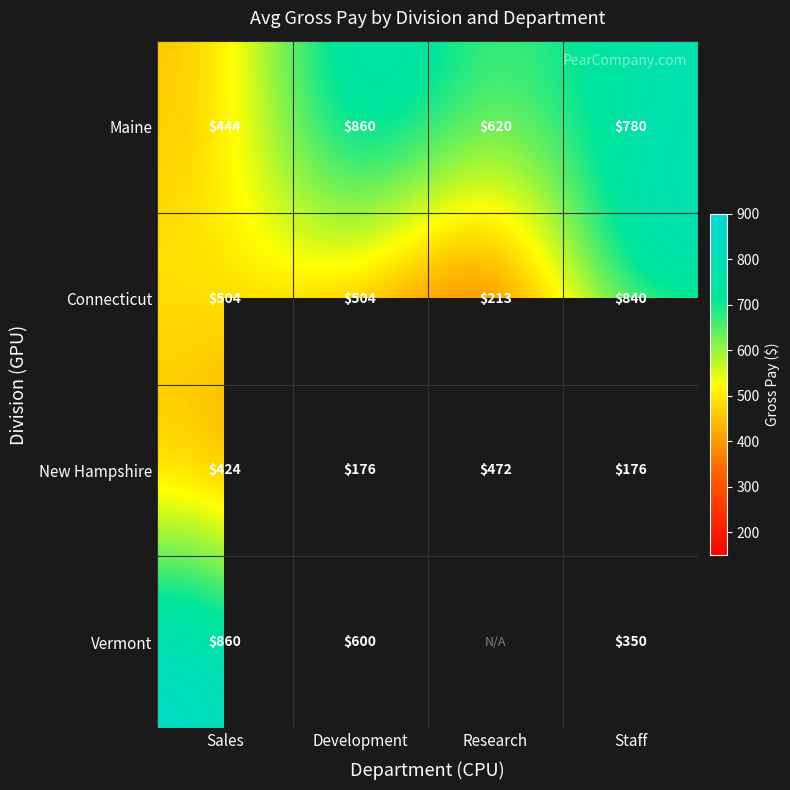

At Staff, list the series in order from smallest to largest.

New Hampshire, Vermont, Maine, Connecticut